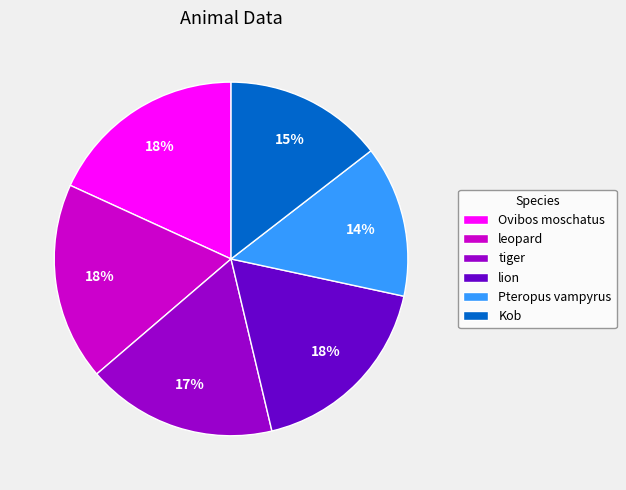

To the nearest percent, what percentage of the pie is lion?

18%